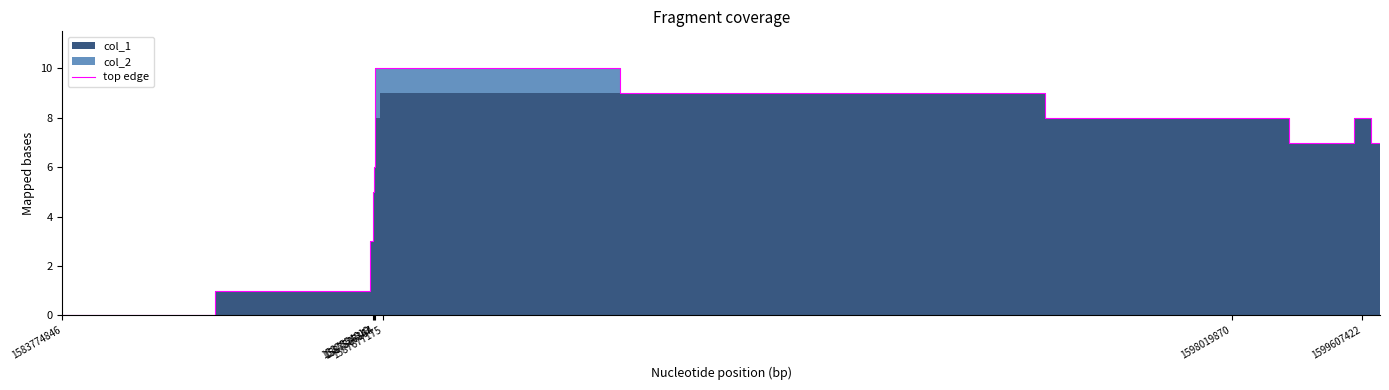

What is the maximum value shown in the chart?

10